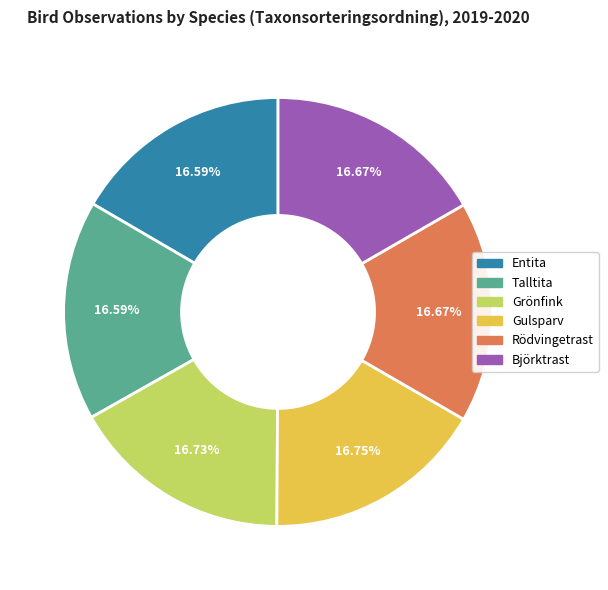

What is the total percentage of Björktrast and Talltita?

33.3%